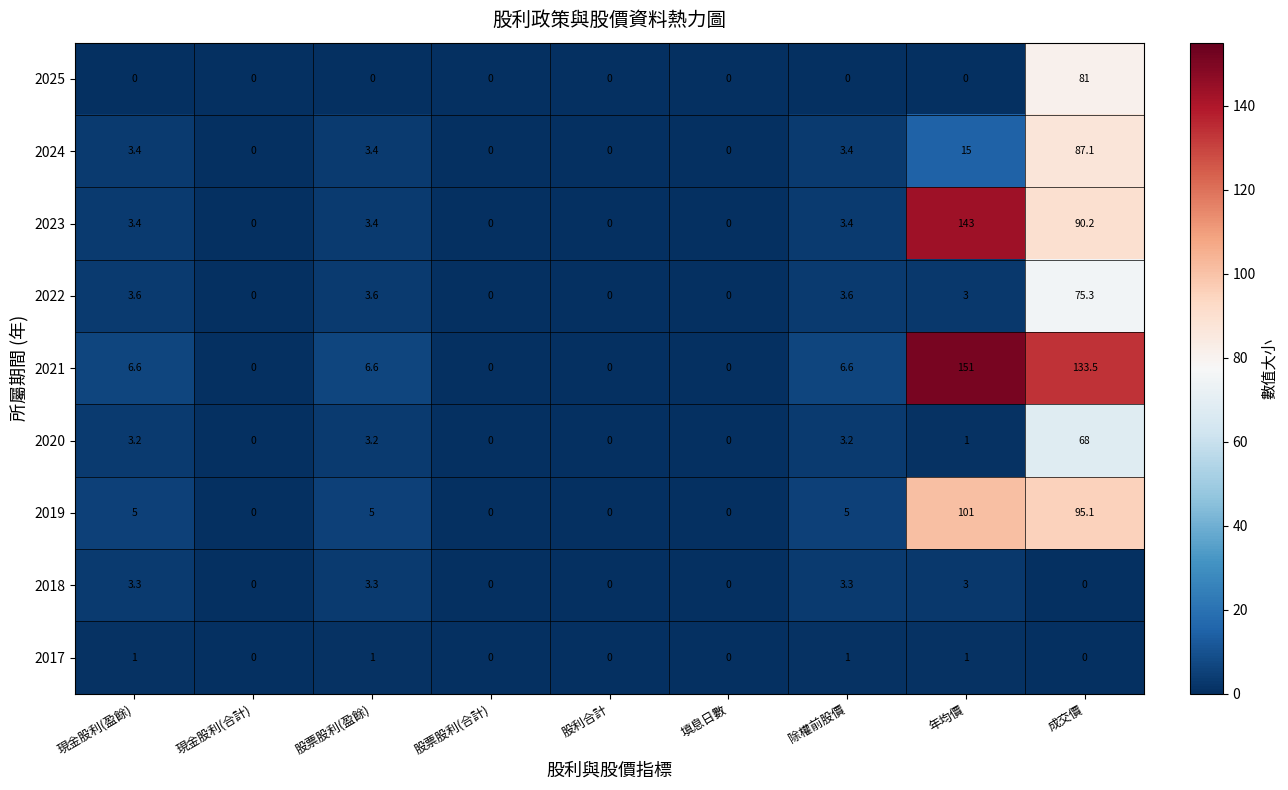

How many series are shown in this chart?

9